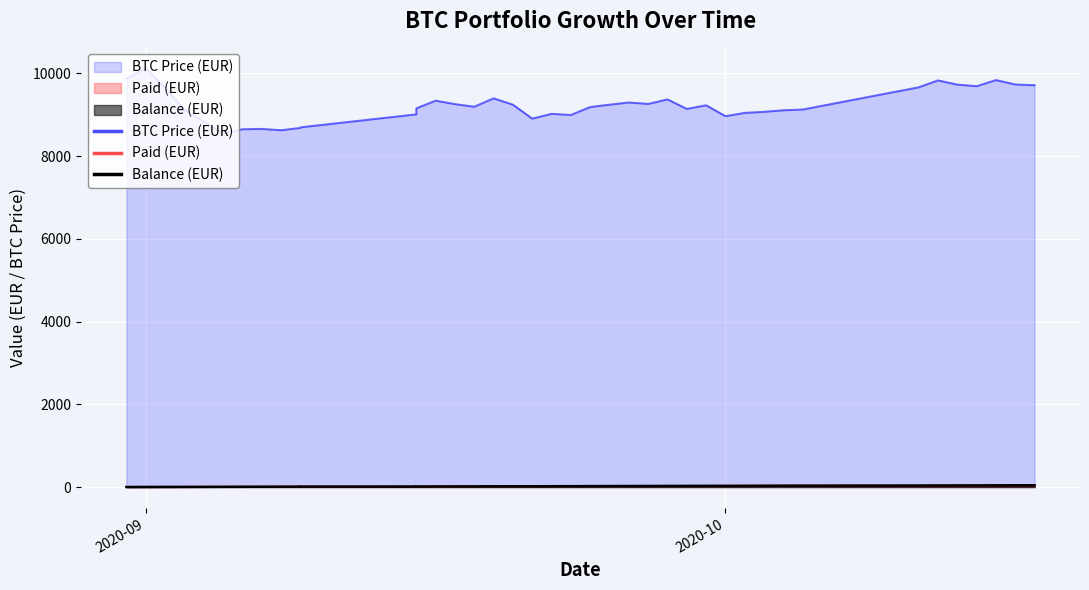

What is the sum of all Balance (EUR) values?

836.5